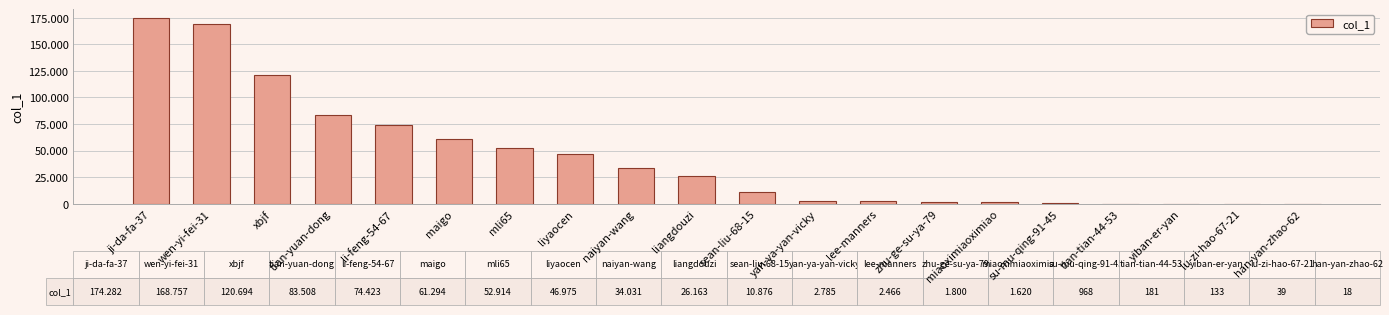

True or false: the data shows 174282 at ji-da-fa-37.

True